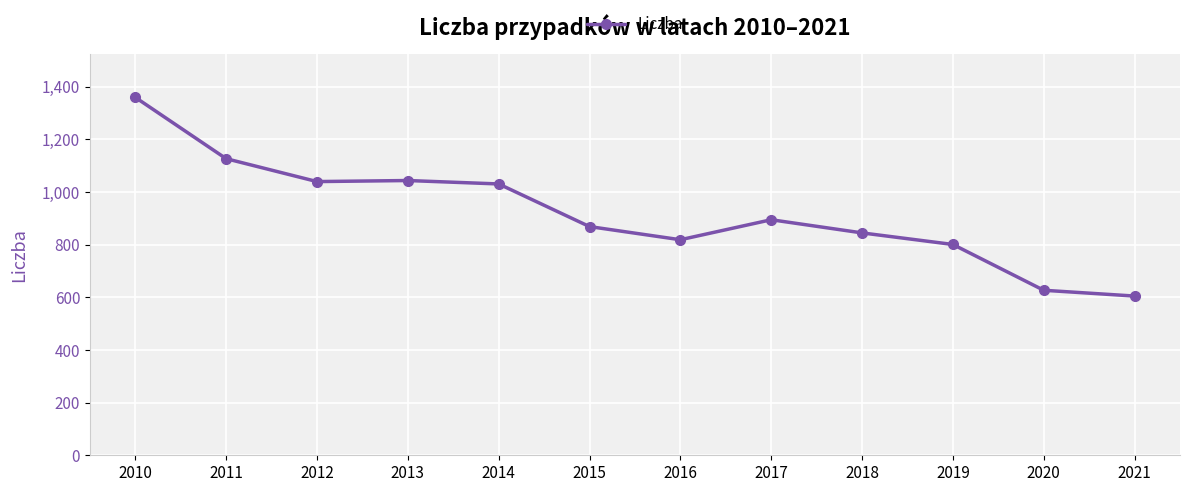

How many data points does each series have?

12